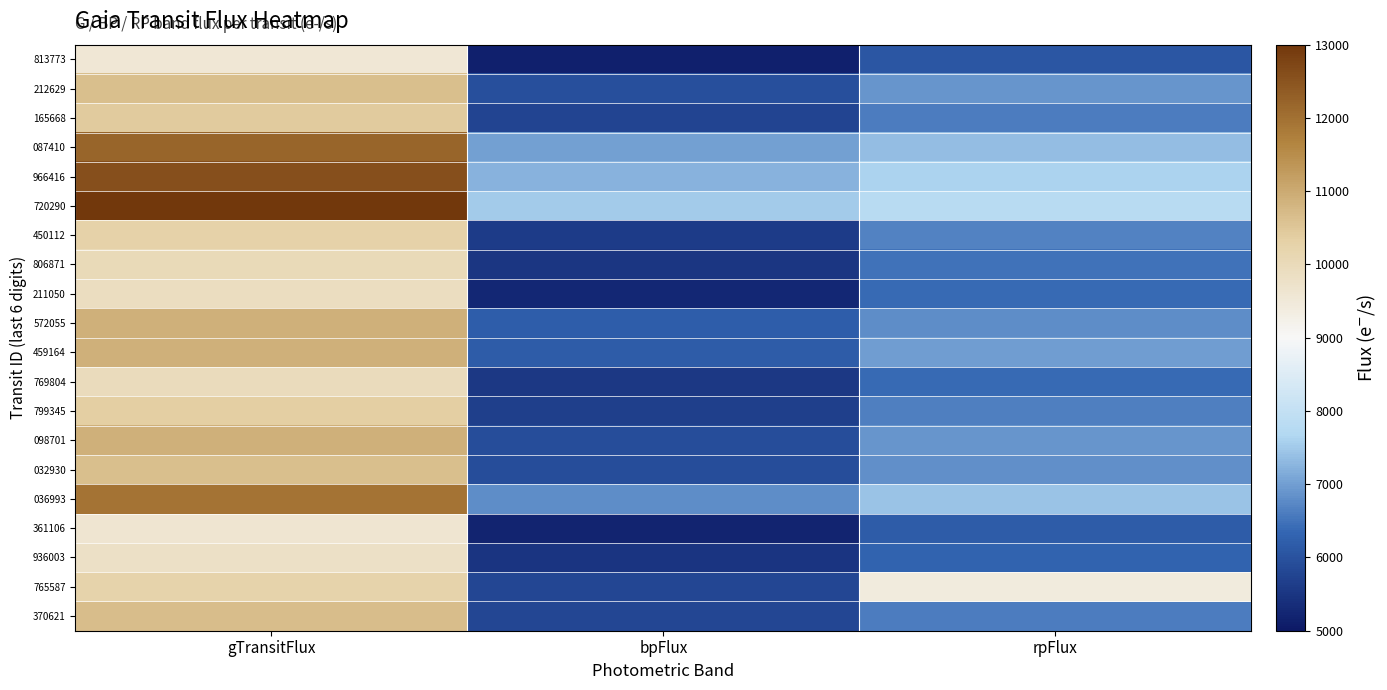

What is the spread (max minus min) of values at gTransitFlux?

3438.1